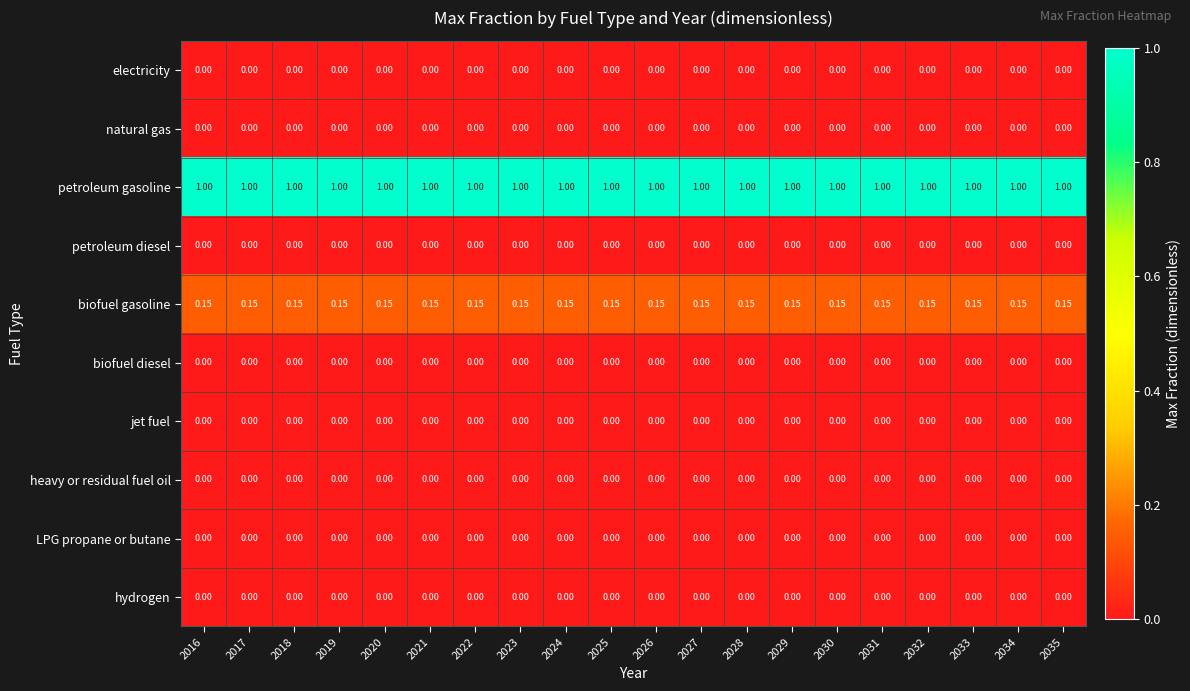

Which series has the largest total across all categories?

petroleum gasoline